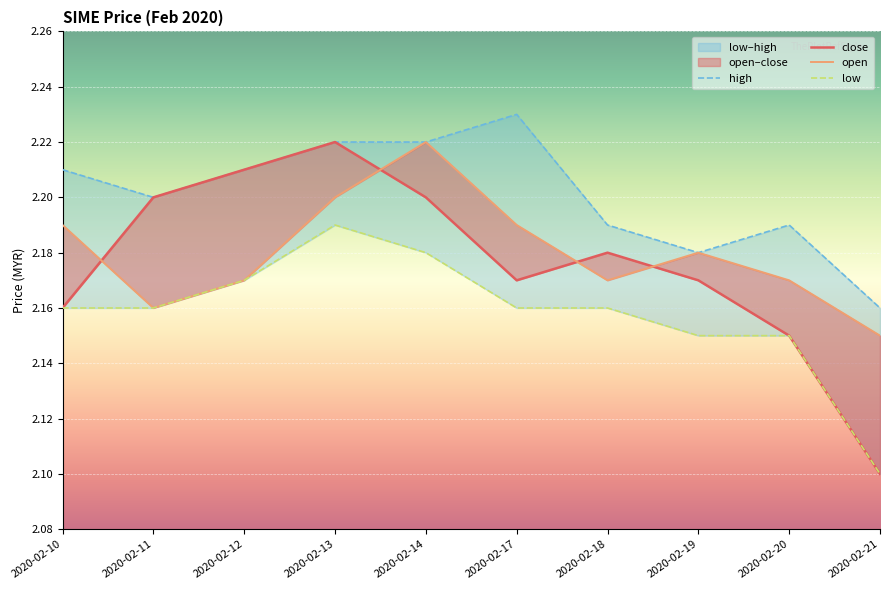

List the series in order of their peak value, highest first.

high, close, open, low